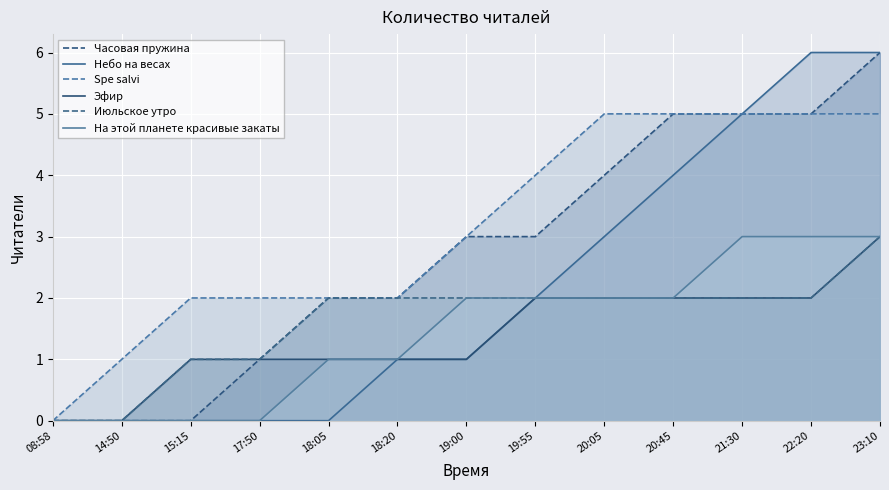

What is the difference between the maximum and minimum values in the Июльское утро series?

3